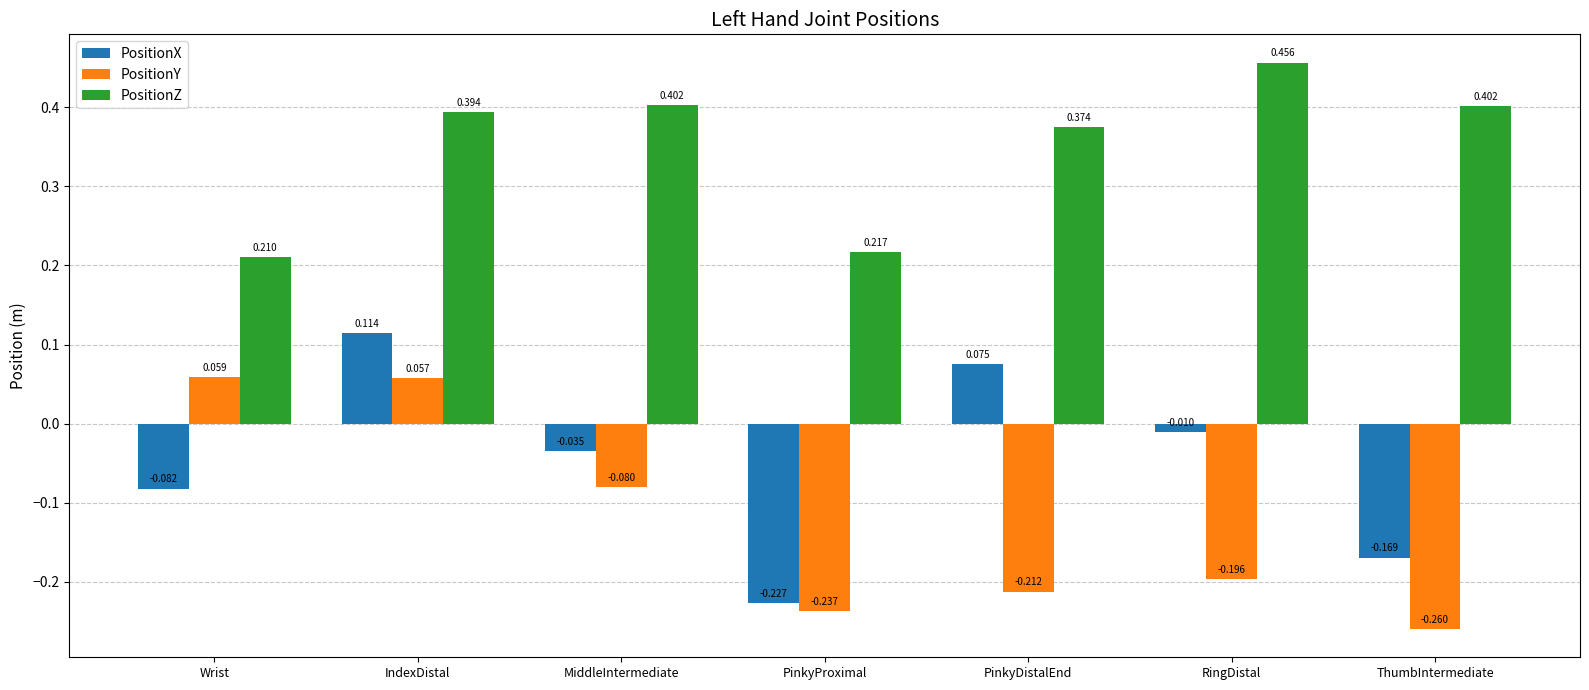

How many groups of bars are there?

7